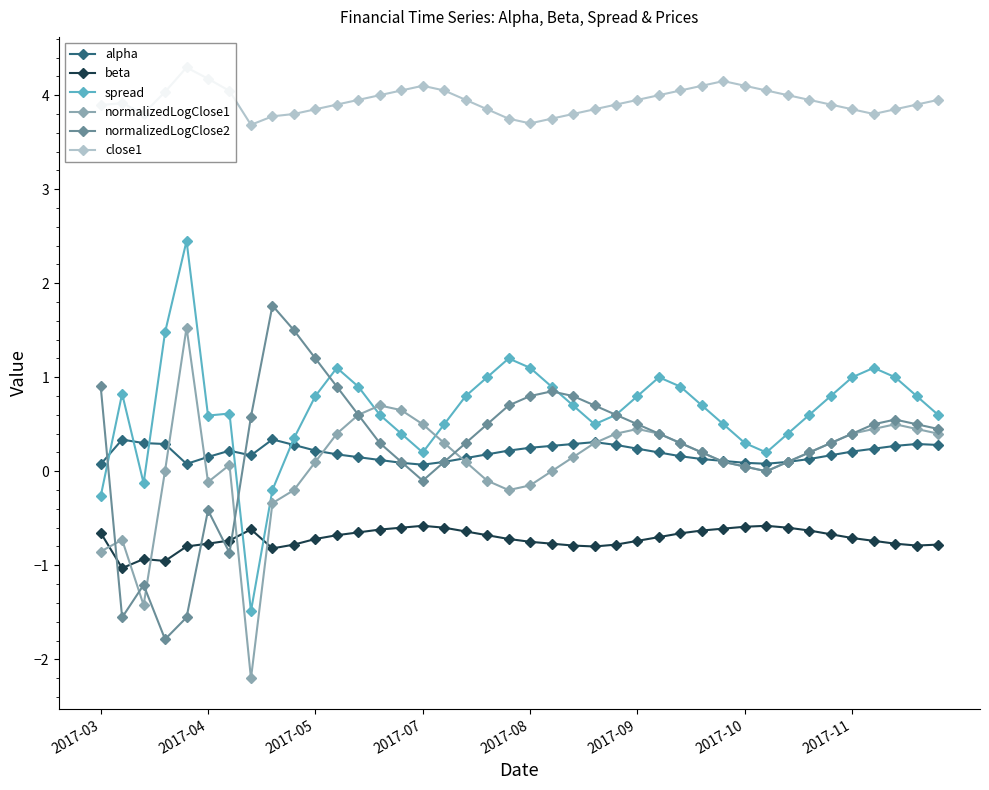

True or false: normalizedLogClose2 and close1 cross at least once.

False